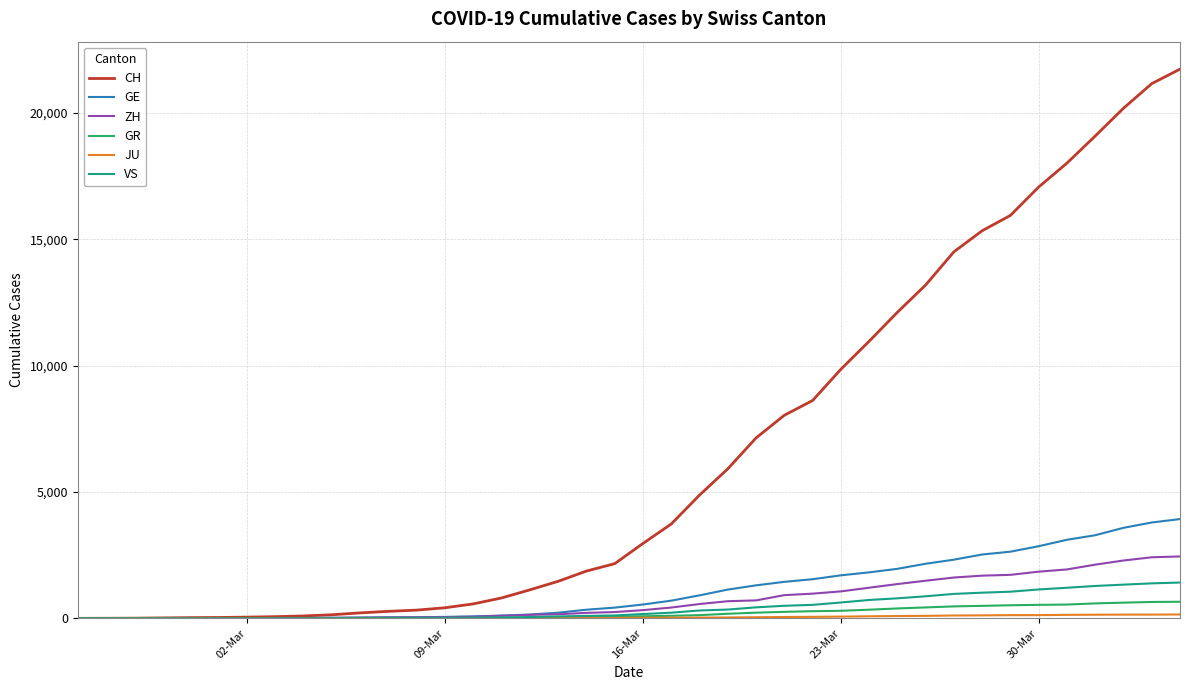

What is the maximum value for VS?

1418